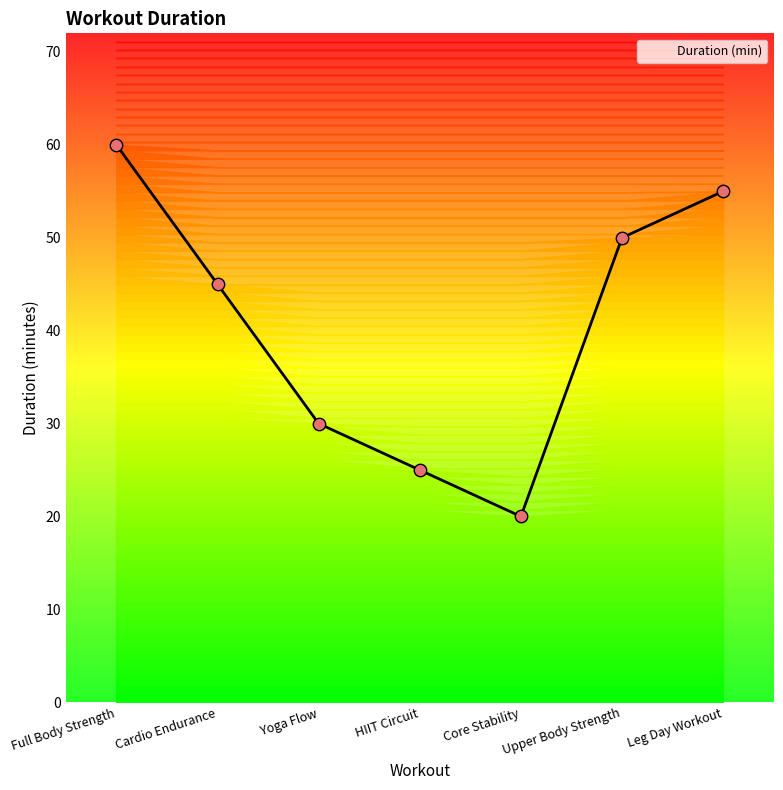

Between Upper Body Strength and Leg Day Workout, which is larger?

Leg Day Workout